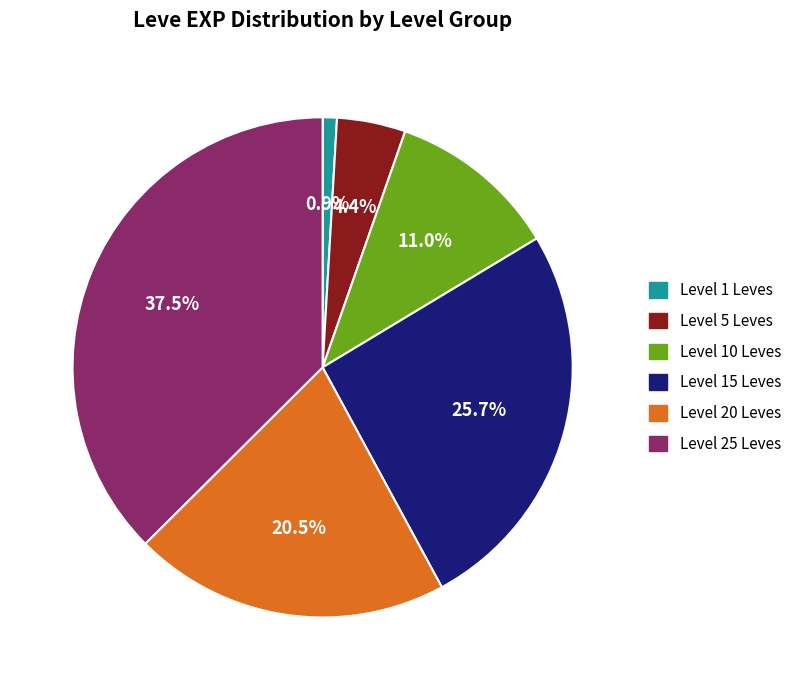

Count the number of slices in the pie.

6